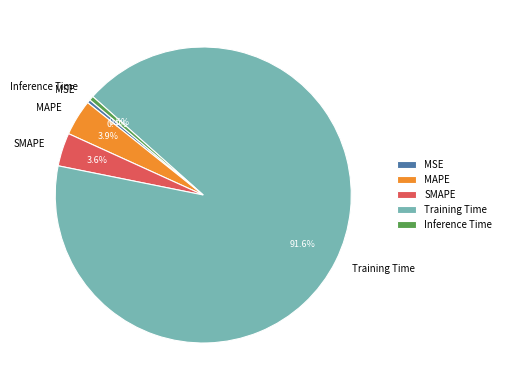

Which slice is the largest?

Training Time